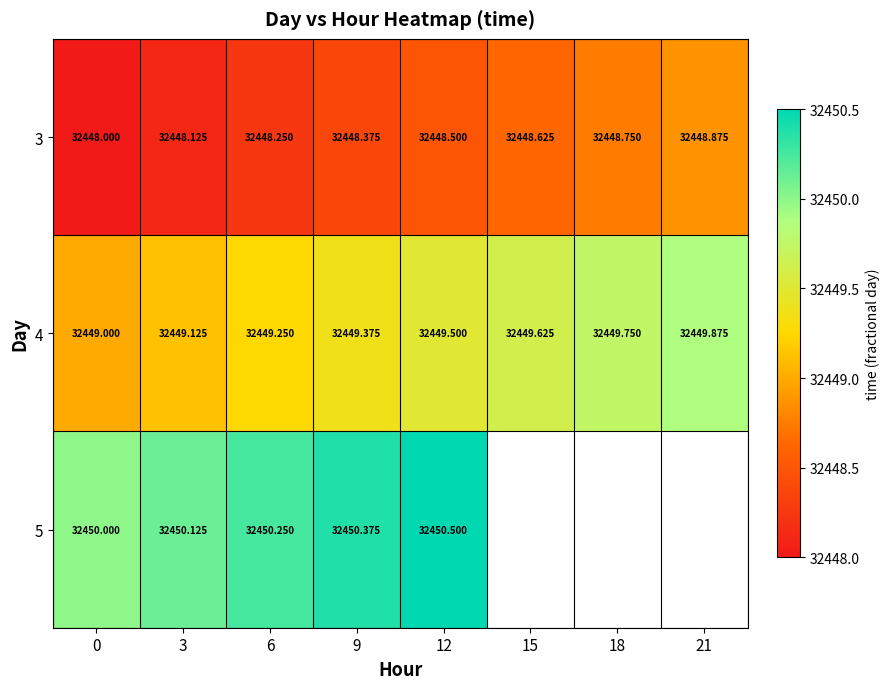

How many data points in 3 are above 32448?

7